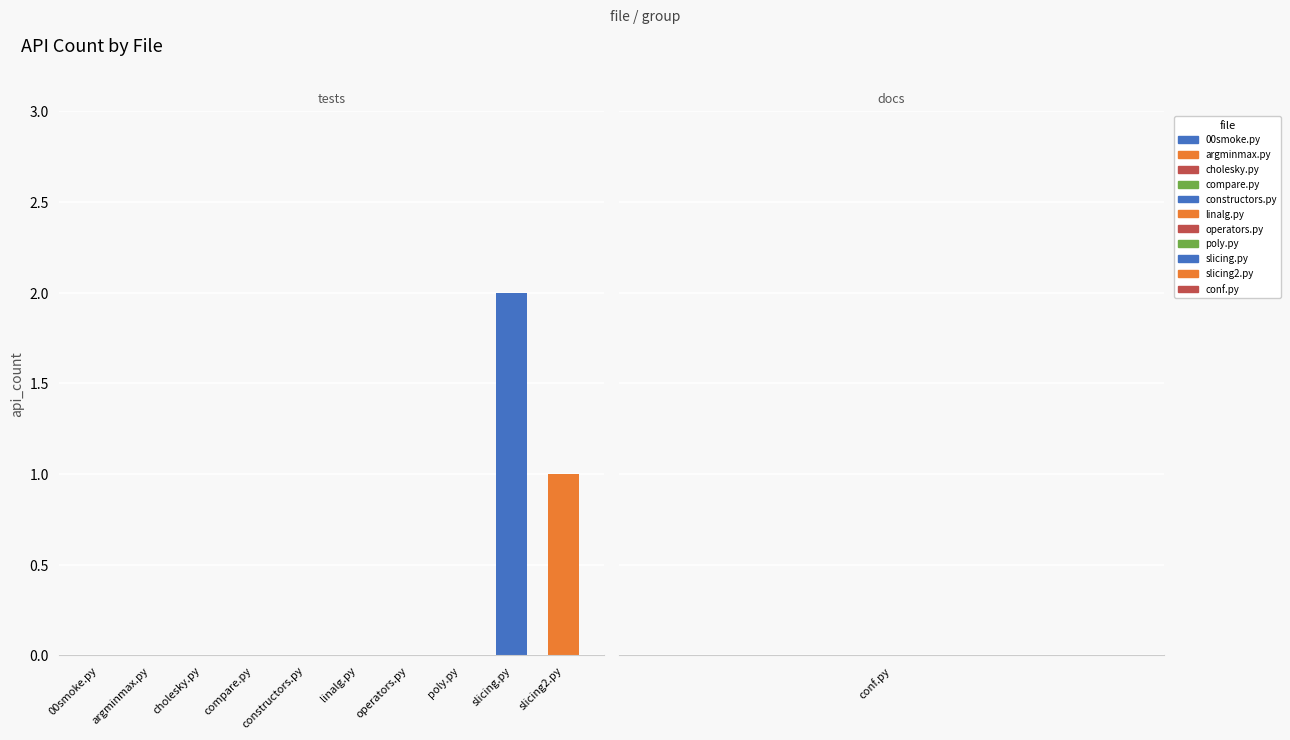

Reading right to left, extract all data points from this chart.

0	1	2	0	0	0	0	0	0	0	0